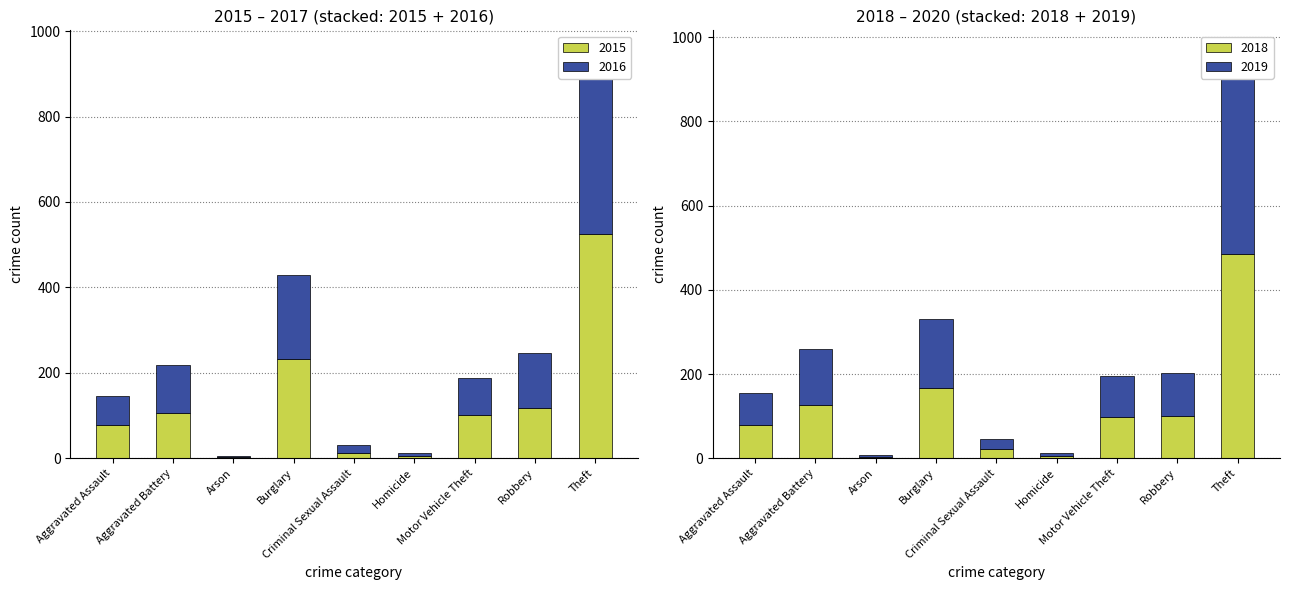

What is the difference between the second highest and minimum values in the 2018 series?

159